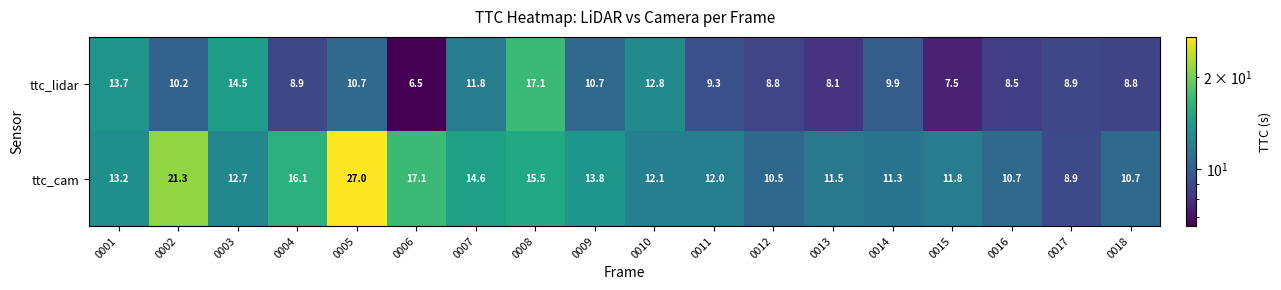

Which series changed the most between 0006 and 0015?

ttc_cam